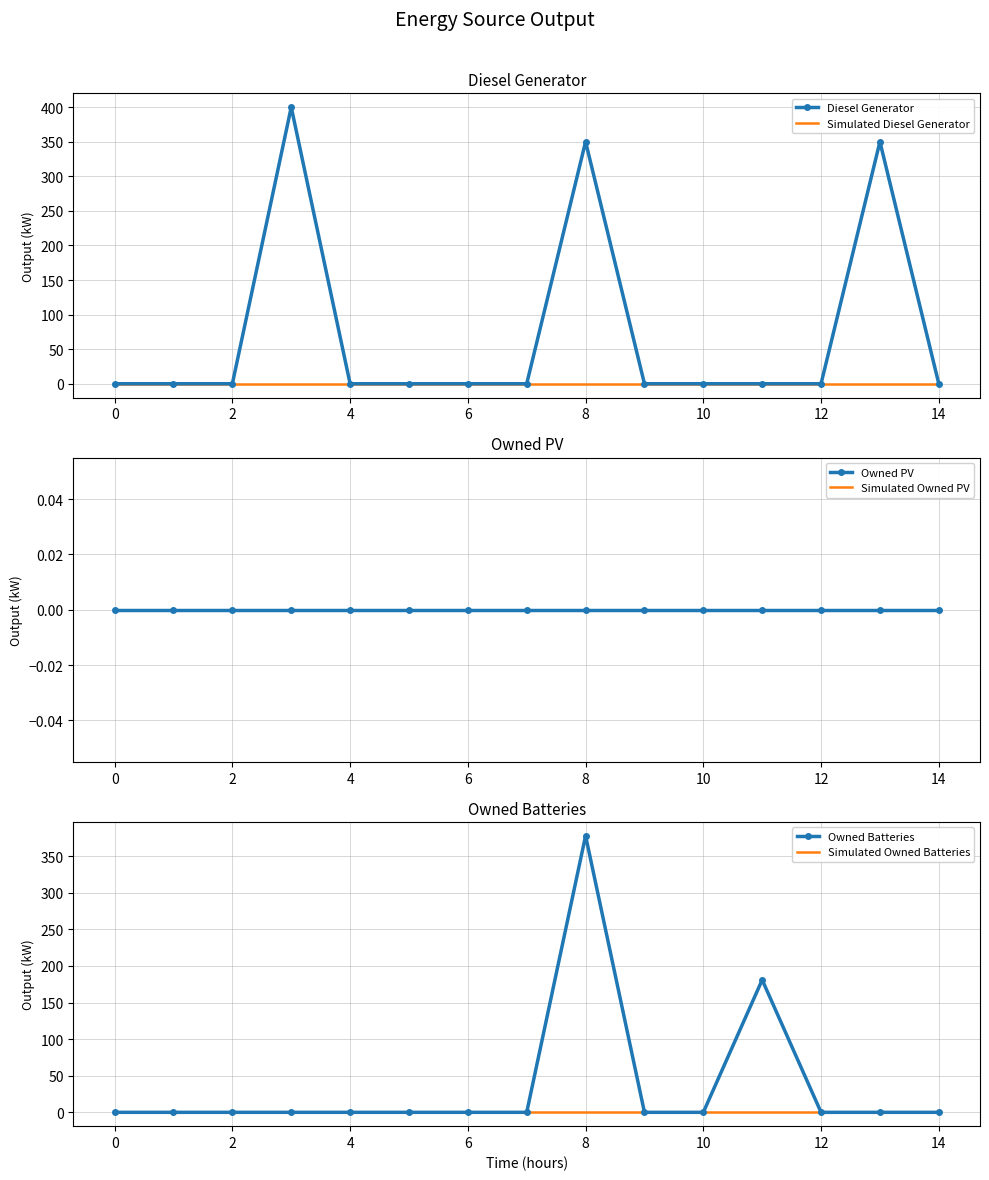

True or false: Diesel Generator has a value of 201 at 10.

False